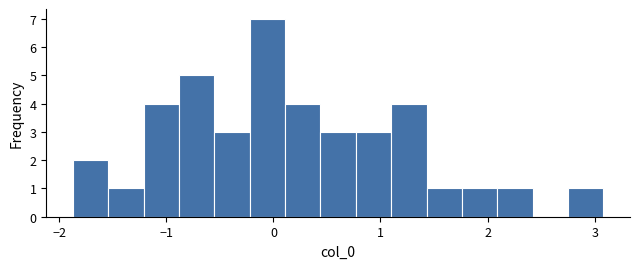

Read against the x-axis, roughly where is the centre of the tallest bar?

-0.1